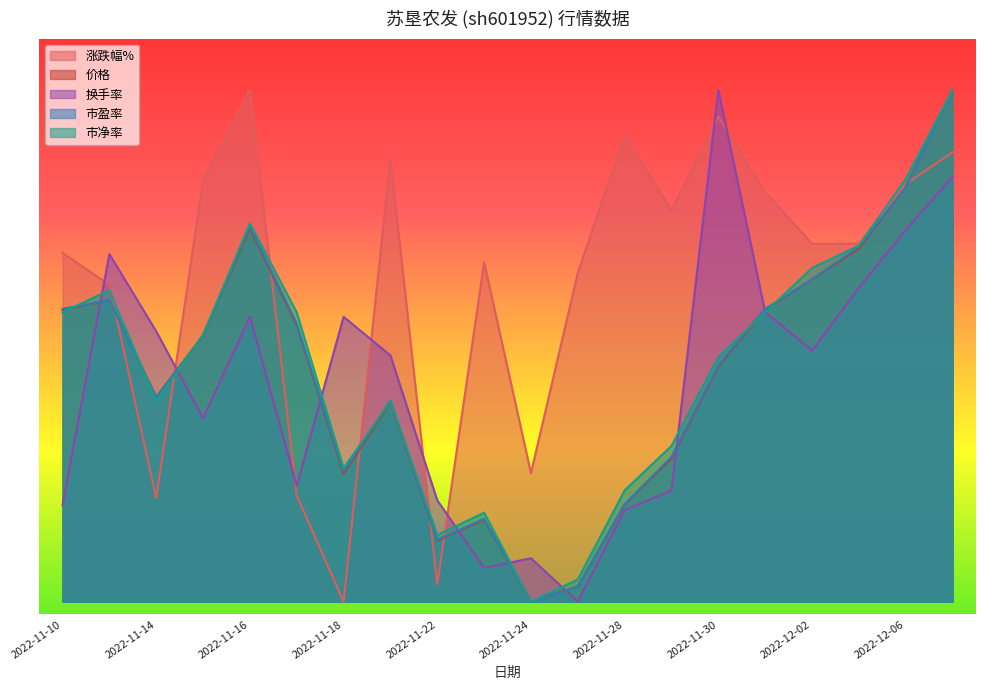

What is the greatest value displayed?

20.0